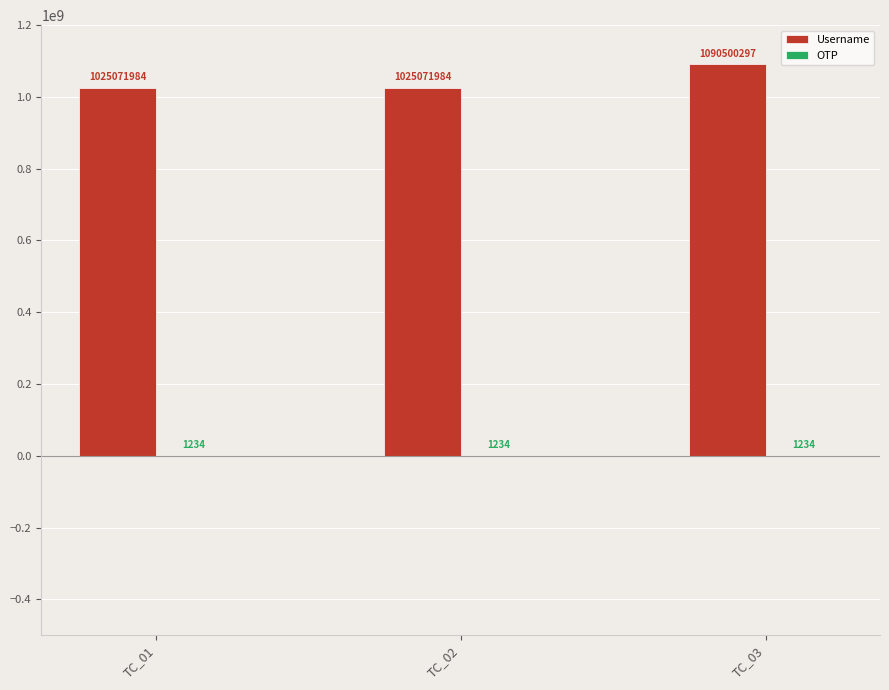

Between TC_02 and TC_03, which series saw the biggest shift?

Username